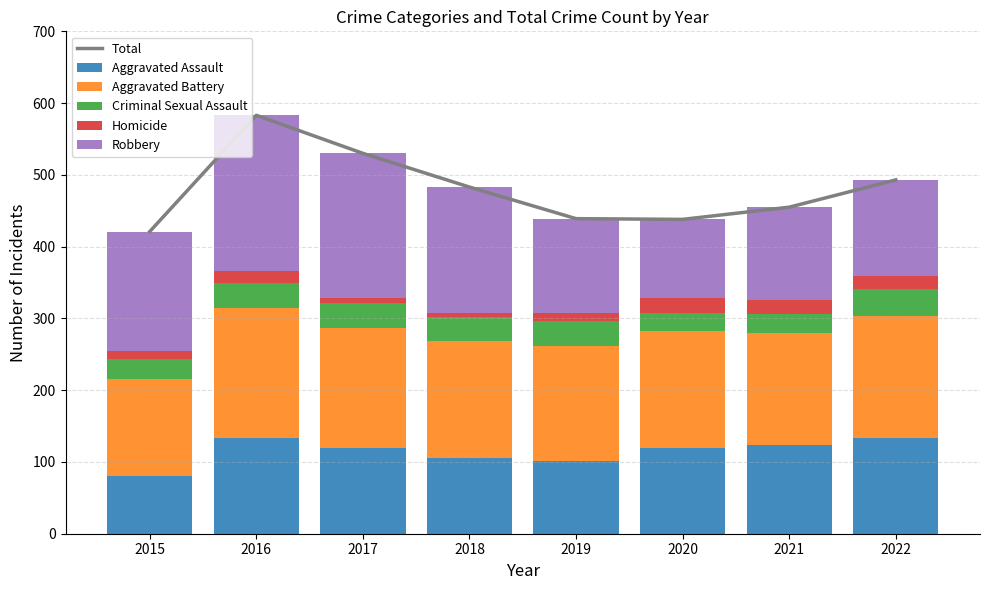

What is the difference between the second highest and minimum values in the Aggravated Assault series?

52